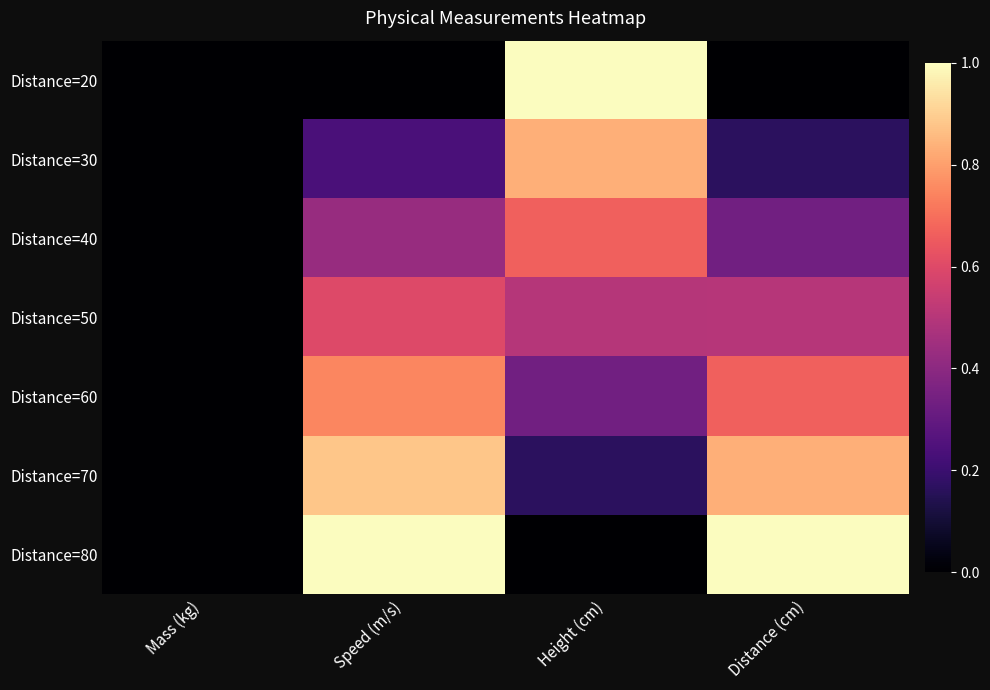

At how many categories does at least one series exceed 0?

3